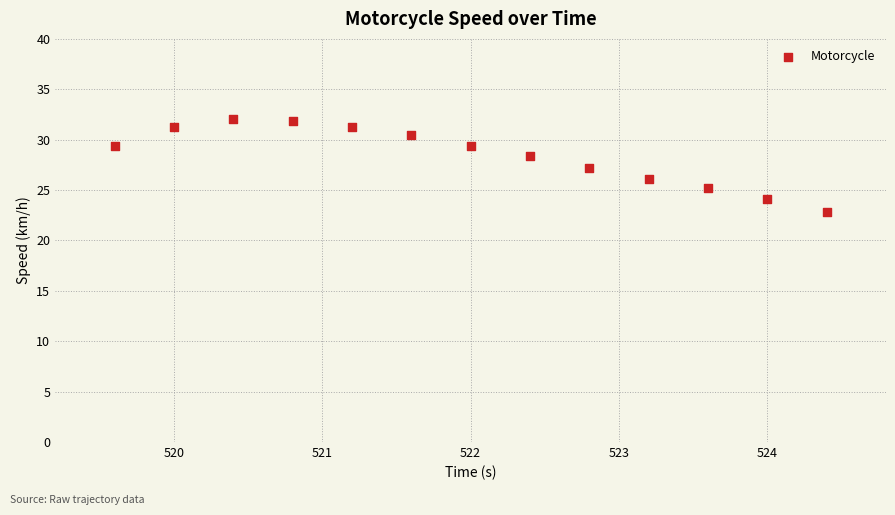

What is the range of X values (max minus min)?

4.8